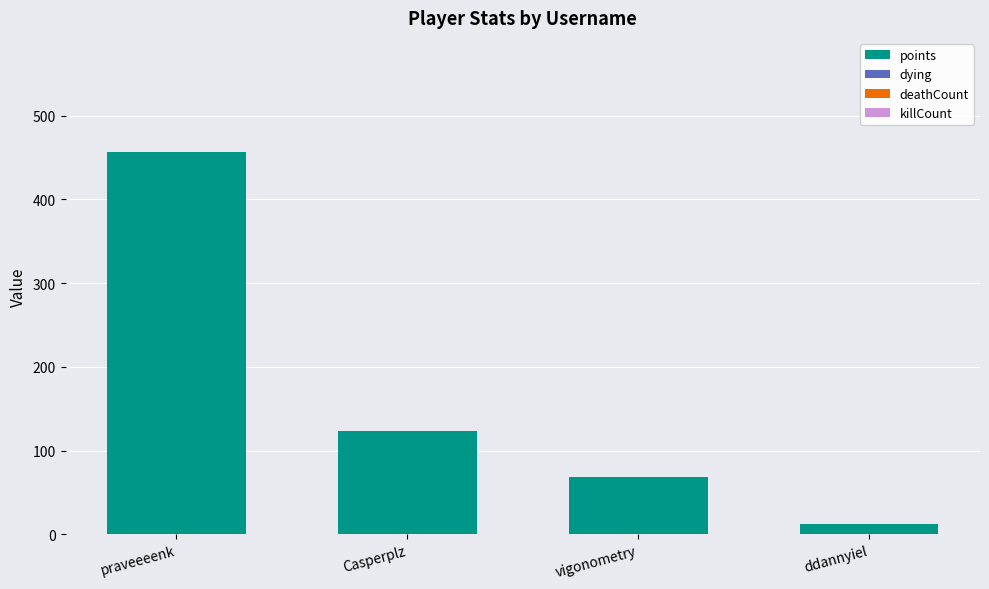

How many categories are shown in the chart?

4